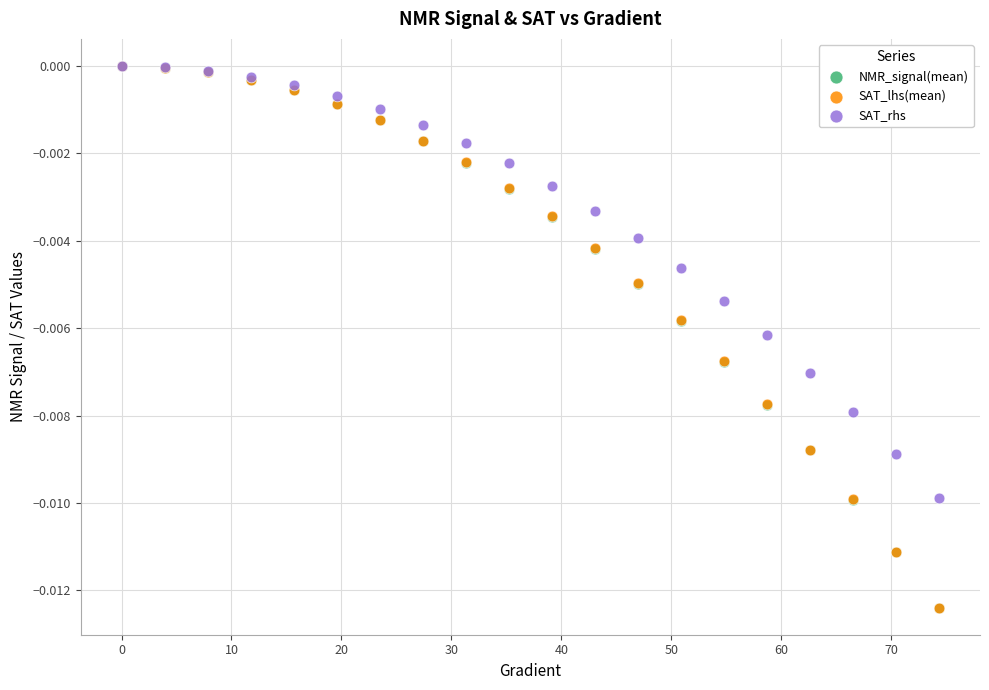

What are all the series names shown in the legend?

NMR_signal(mean), SAT_lhs(mean), SAT_rhs